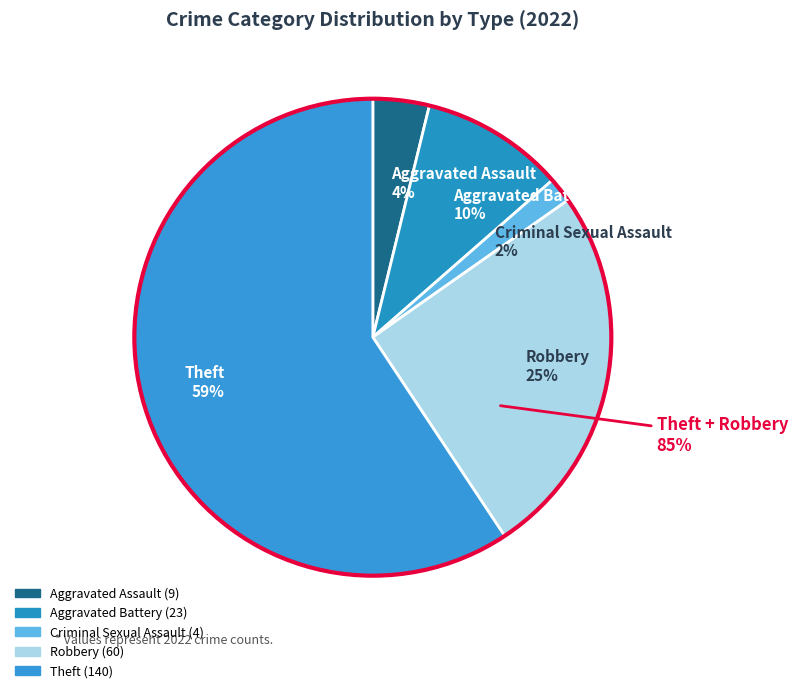

The Robbery slice represents 13% of the pie. True or false?

False